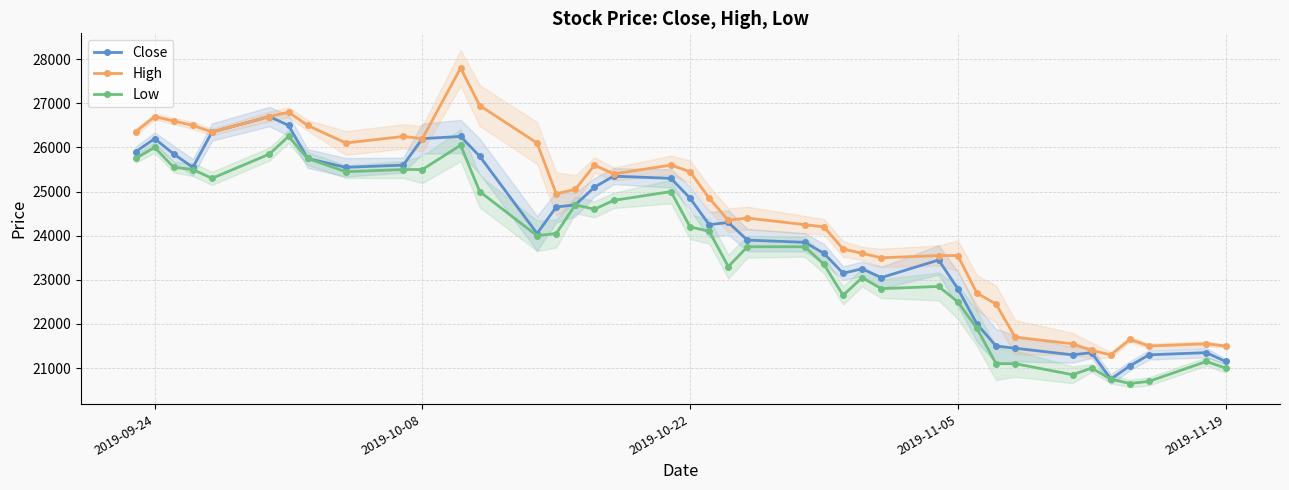

True or false: High and Low cross at least once.

False